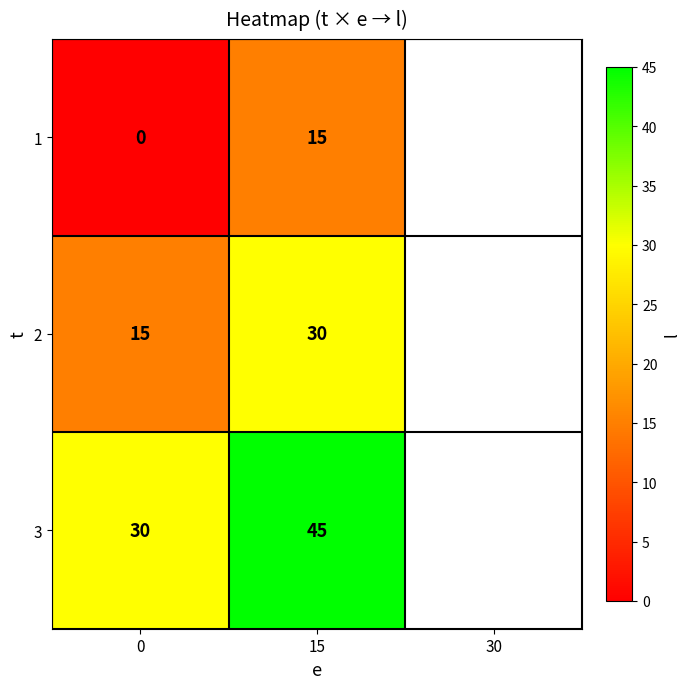

Rank the series by their average value, from lowest to highest.

1, 2, 3